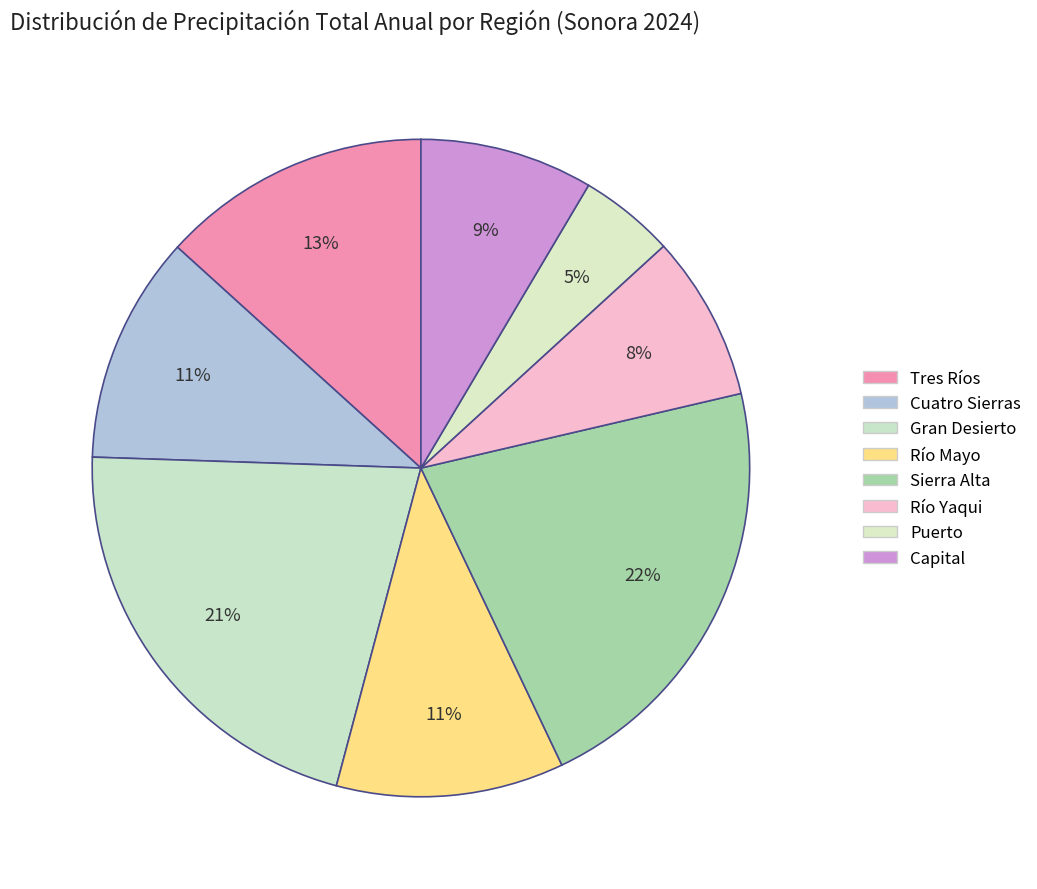

What is the change in value from Tres Ríos to Río Yaqui?

-53.7